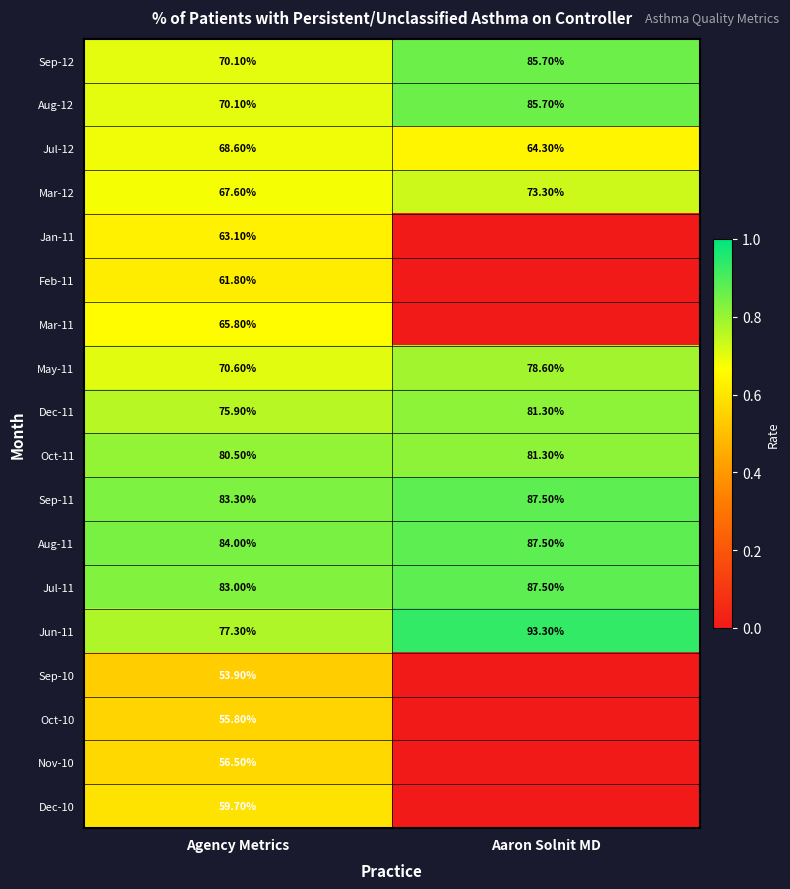

Which has a higher value, Agency Metrics or Aaron Solnit MD?

Aaron Solnit MD